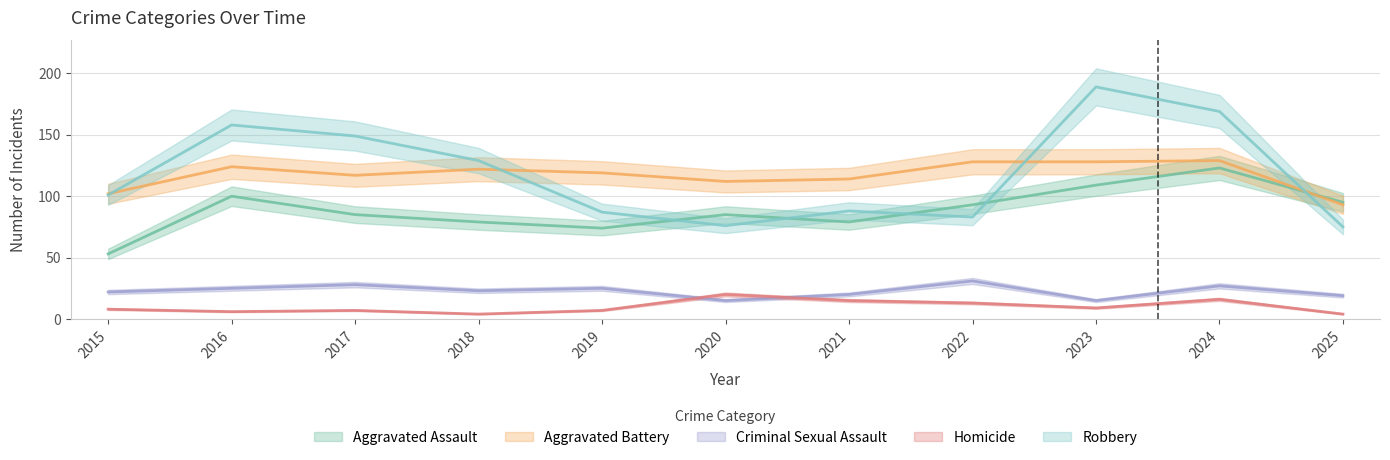

Which label corresponds to the largest value in the chart?

2023